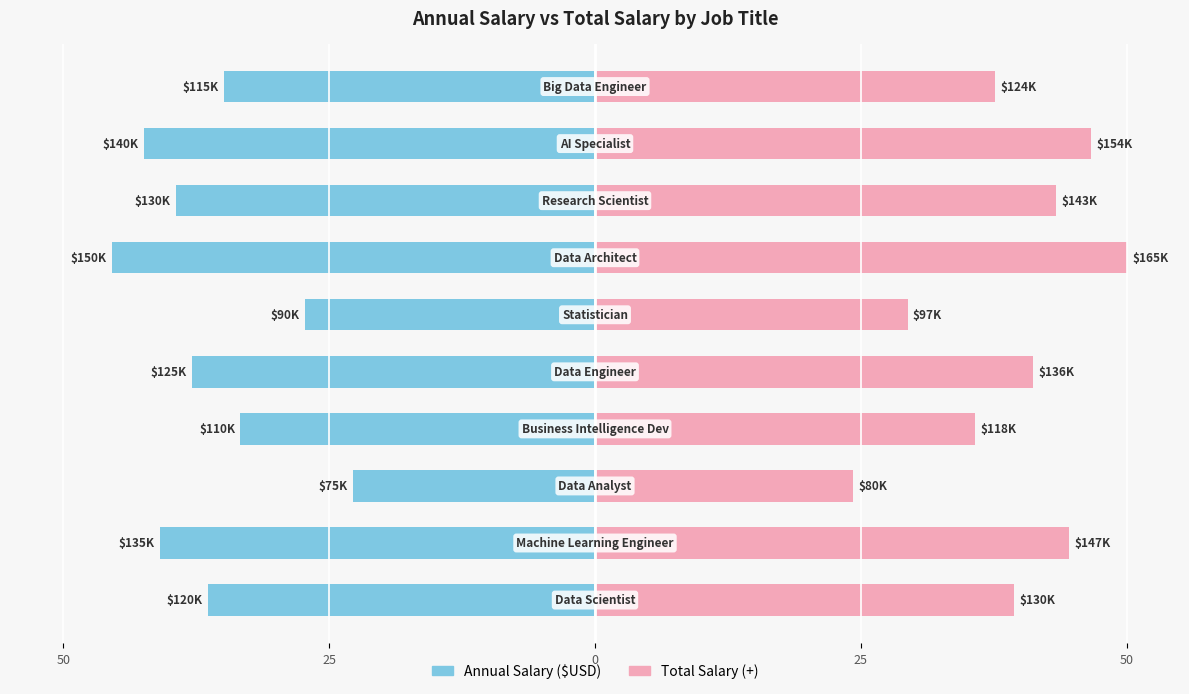

Rank the series by their maximum value, from lowest to highest.

Annual Salary ($USD), Total Salary (+)